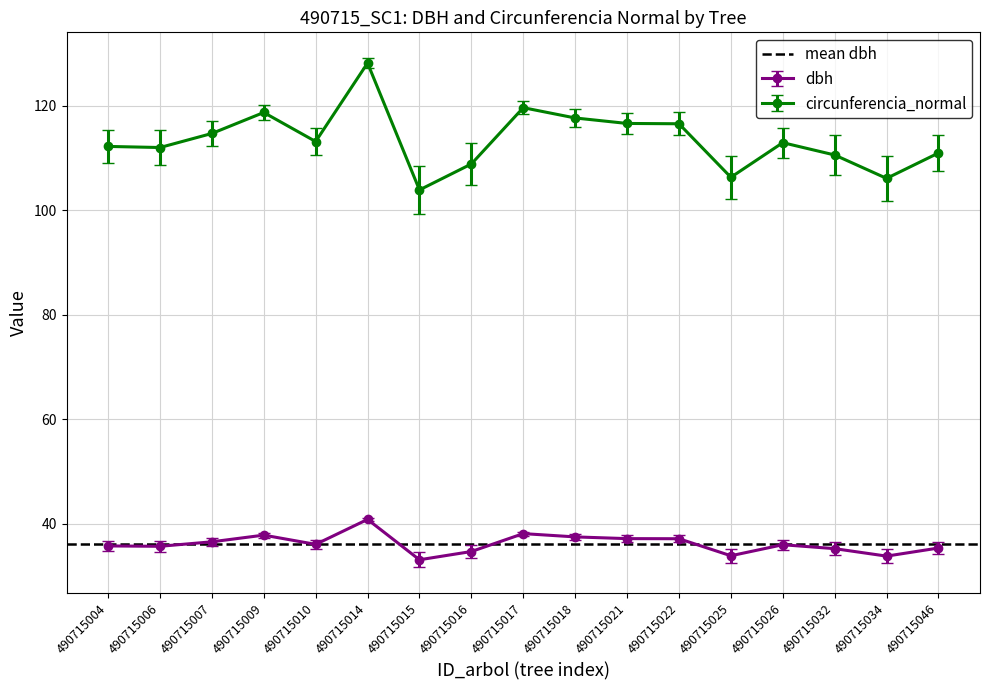

What is the total value across all series at 490715017?

157.8